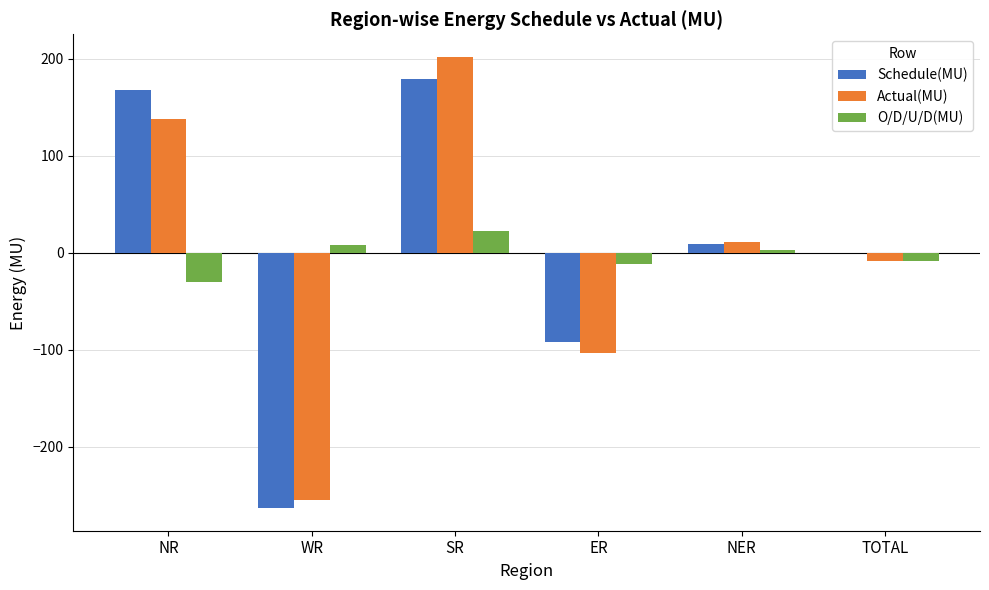

How many values in the Actual(MU) series exceed 11?

3